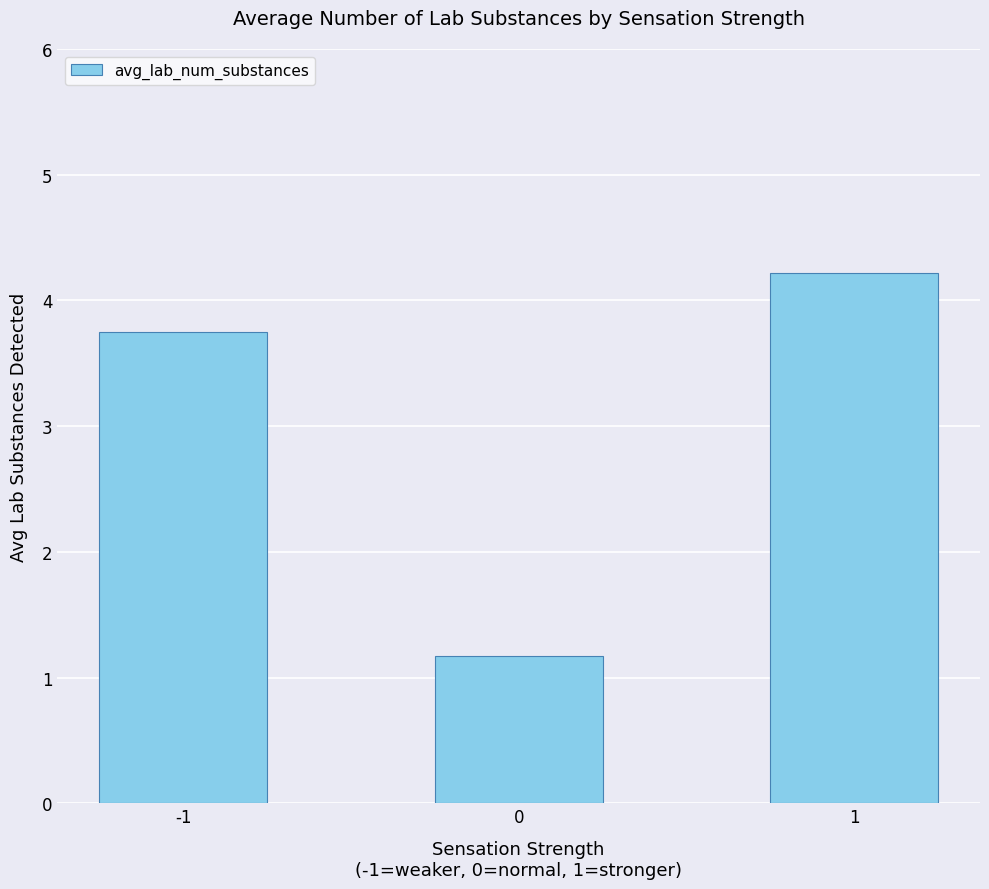

What is the maximum value shown in the chart?

4.2